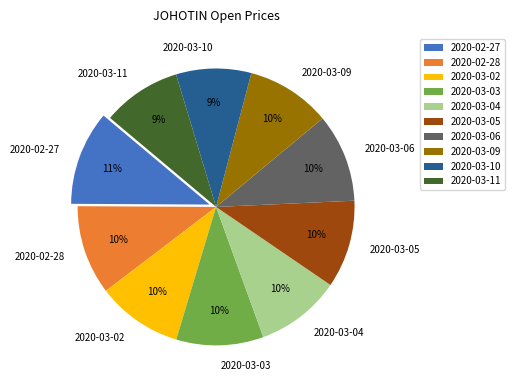

Does 2020-03-02 represent more than half of the total?

No